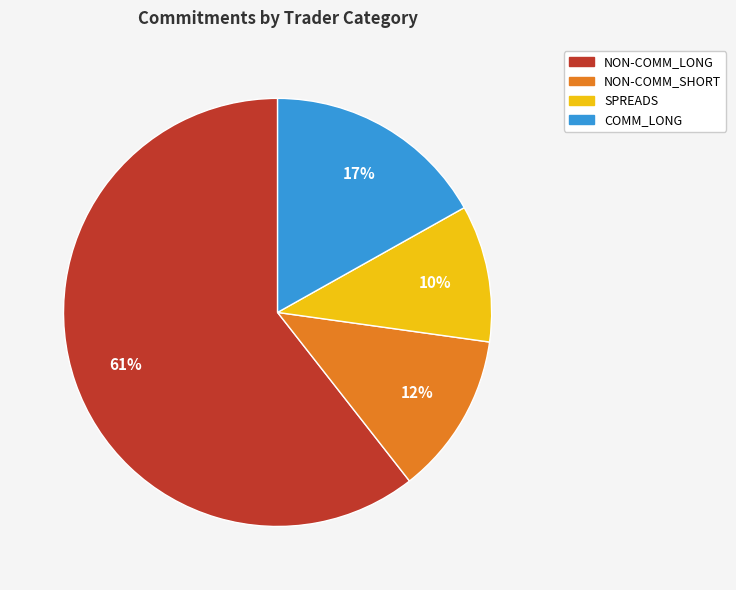

Approximately how many times larger is the value at NON-COMM_SHORT compared to SPREADS?

1.2